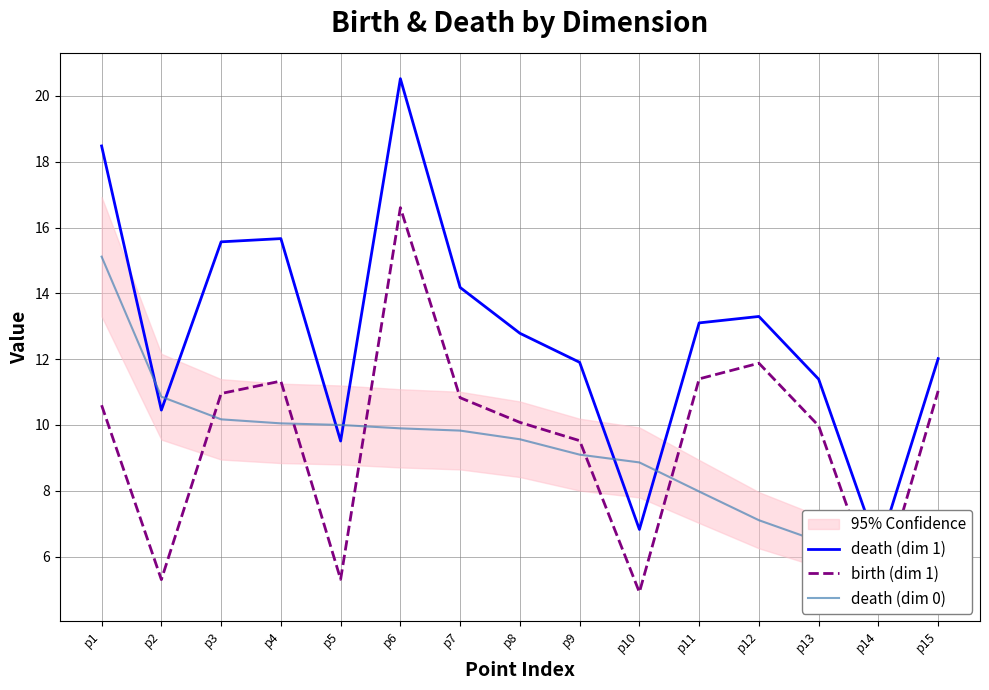

How many categories are shown in the chart?

15